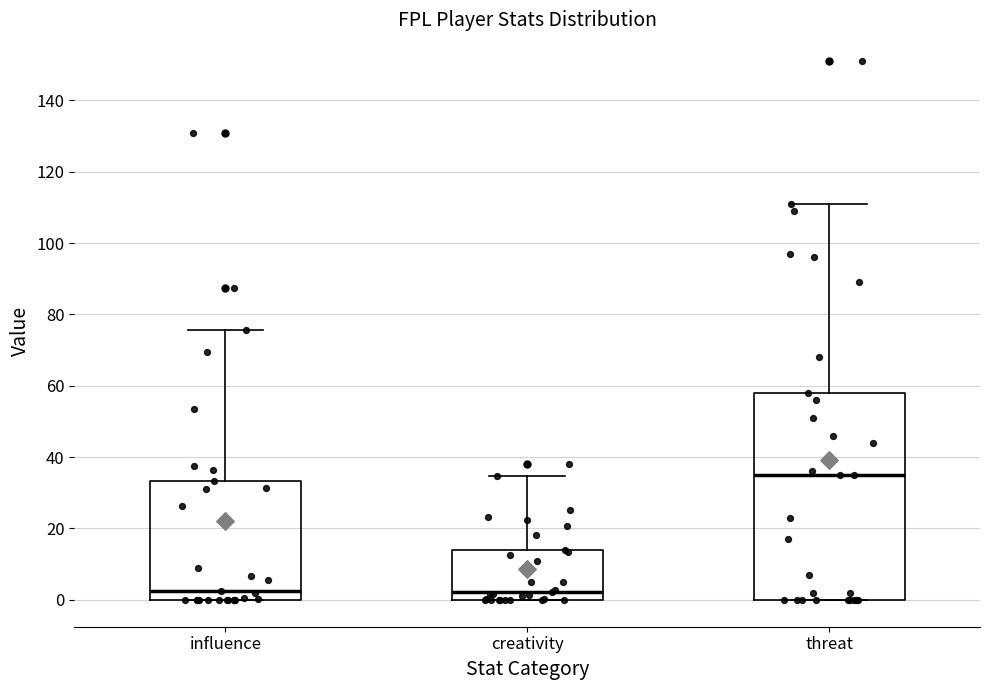

Which box is the tallest, from its lower edge to its upper edge?

threat